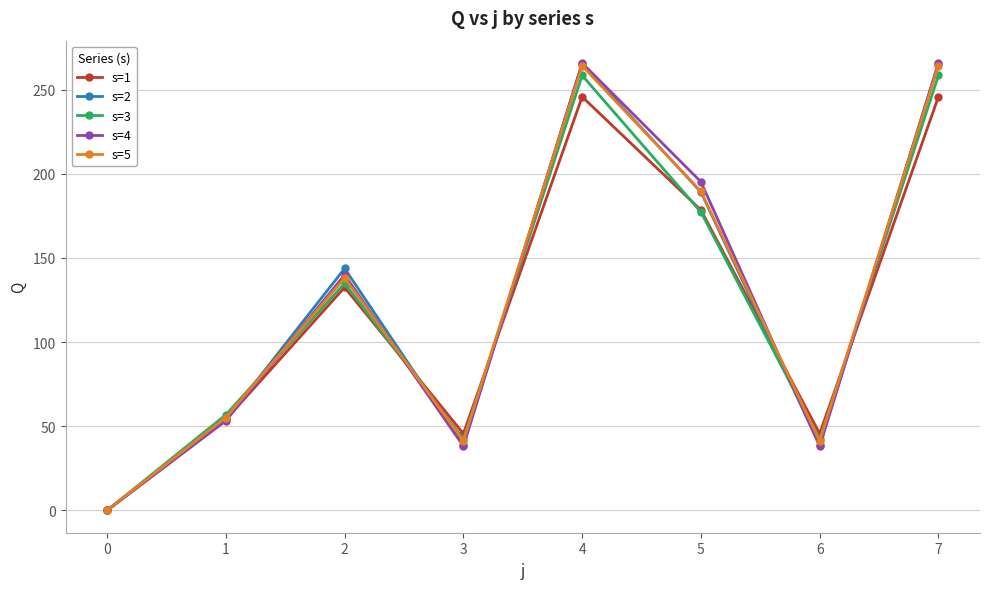

The value of s=2 at 6 is 38.7. True or false?

True